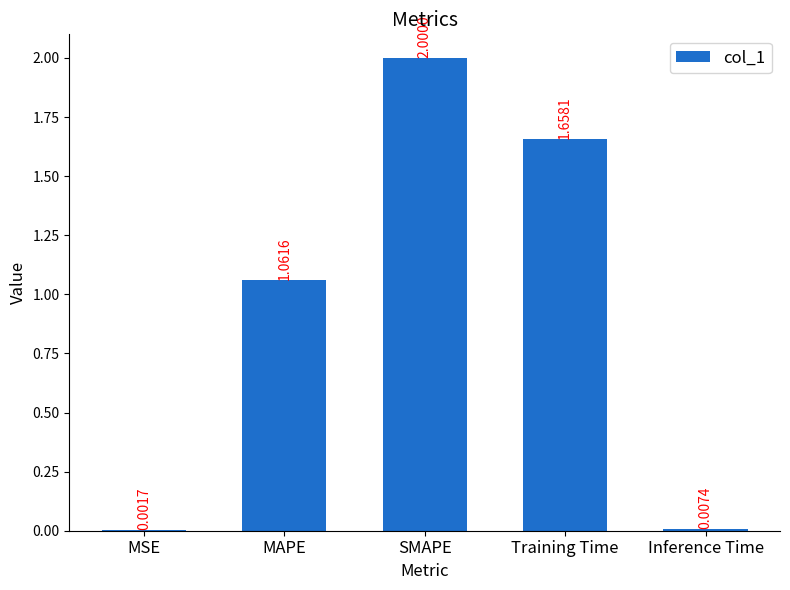

What is the change in value from SMAPE to Training Time?

-0.3